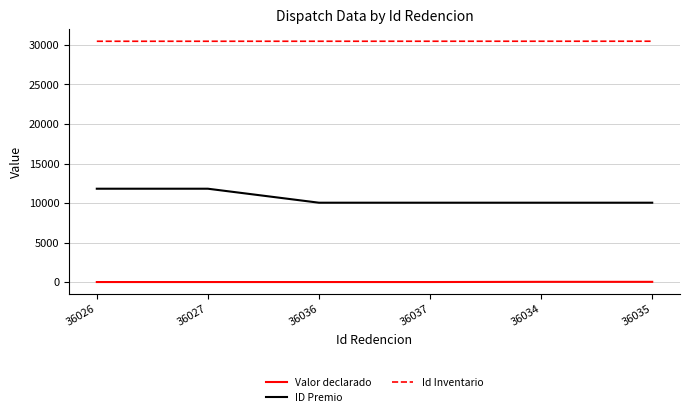

Which series has the widest spread of values?

ID Premio